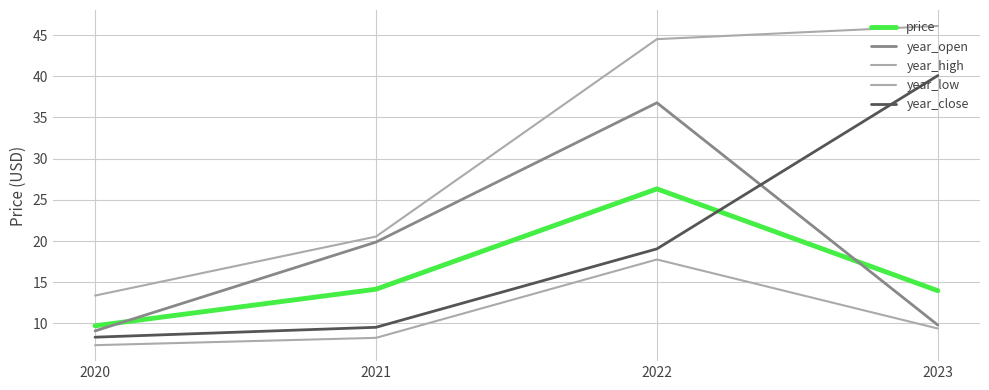

How many lines are shown in the chart?

5